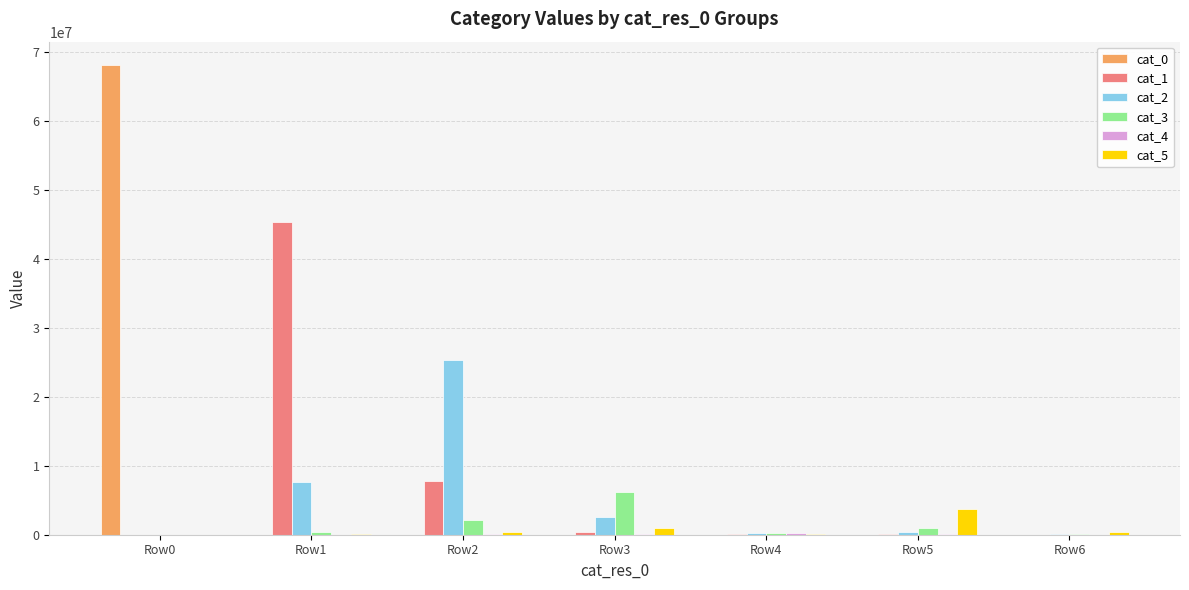

How many groups of bars are there?

7